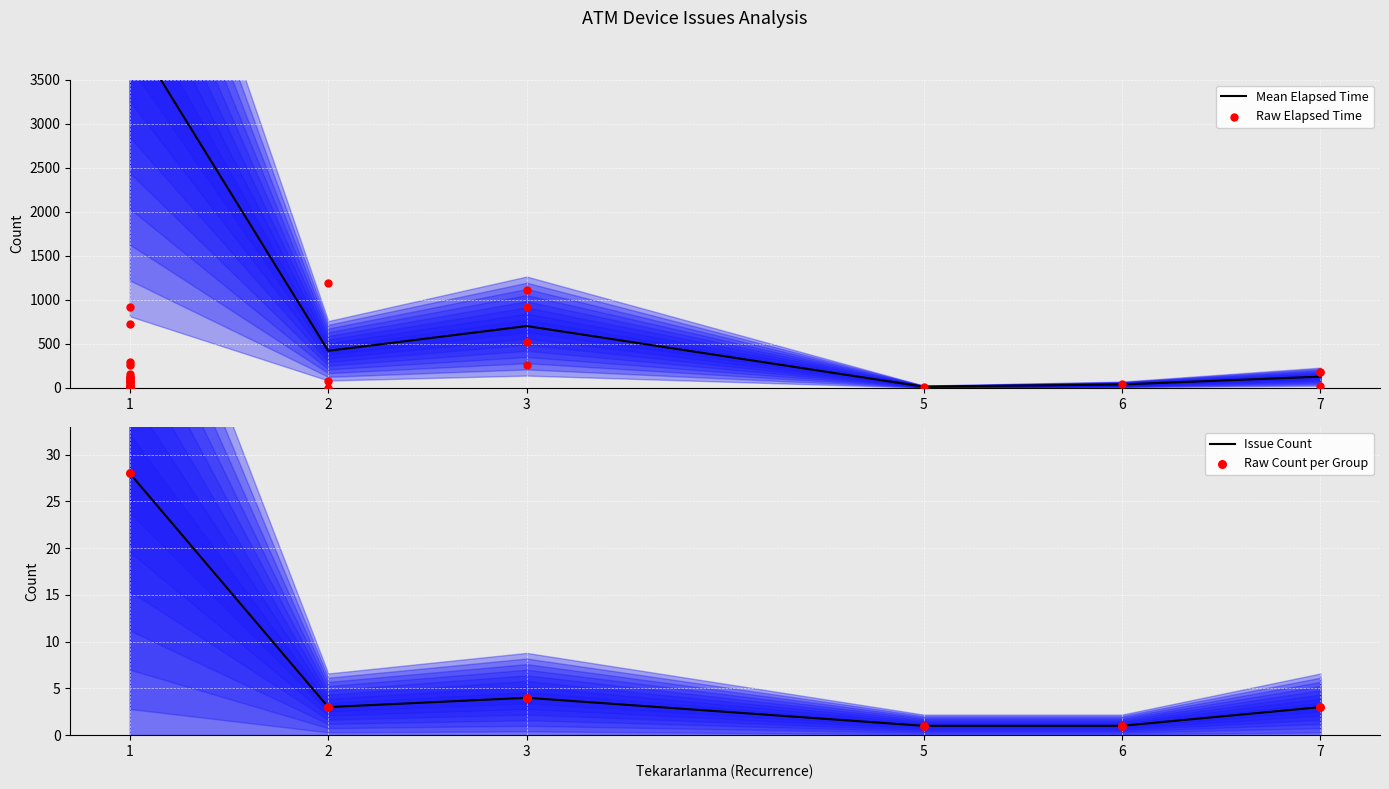

Is it true that Issue Count equals 28 at 1?

True